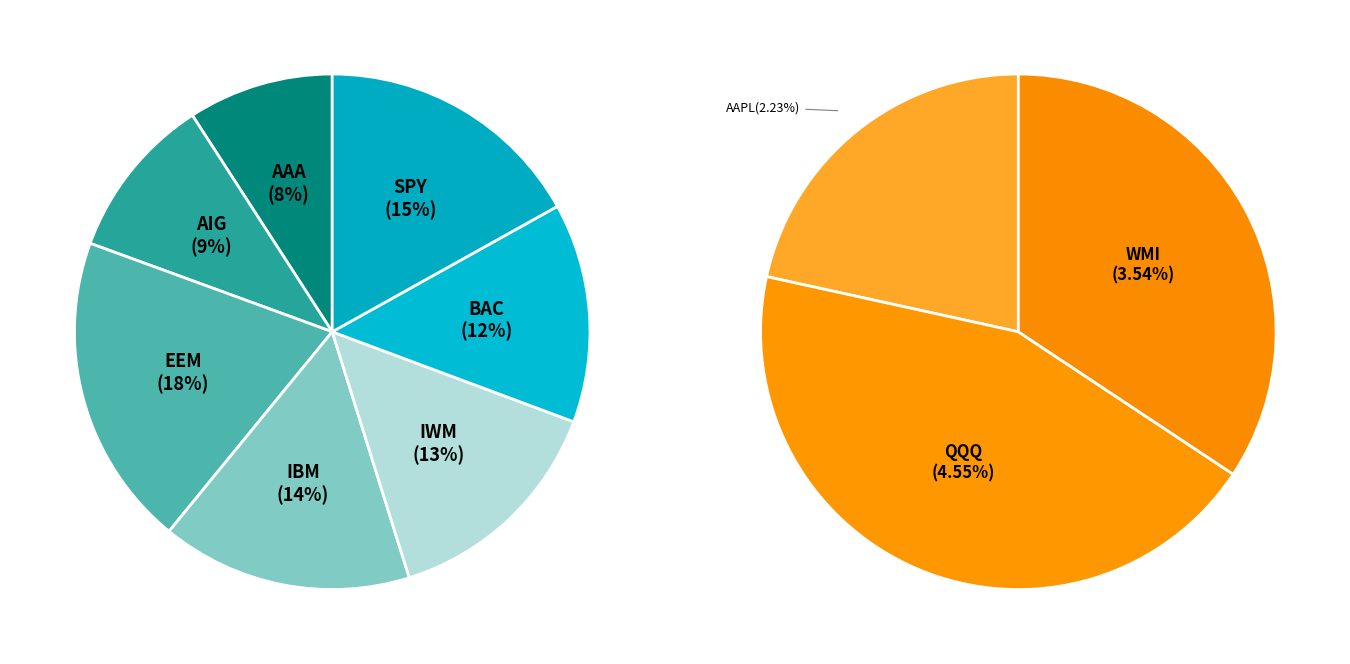

Which has a higher value, AAPL or AAA?

AAA